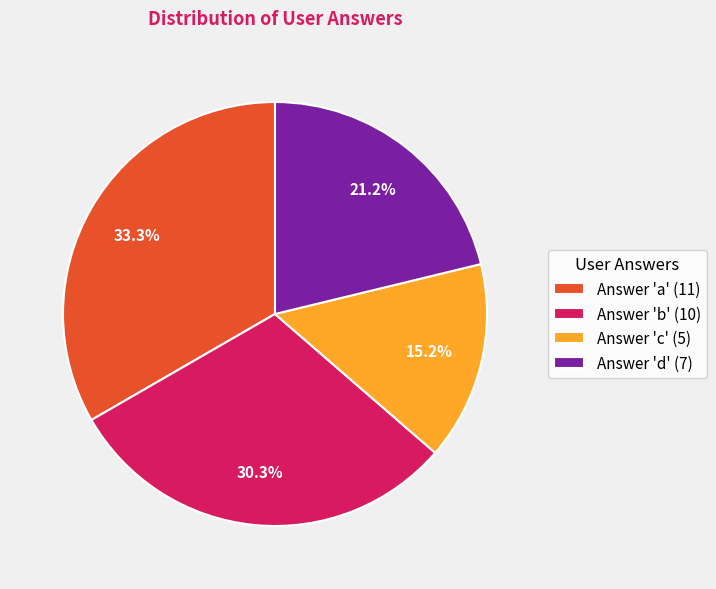

Is there a majority slice in this chart?

No